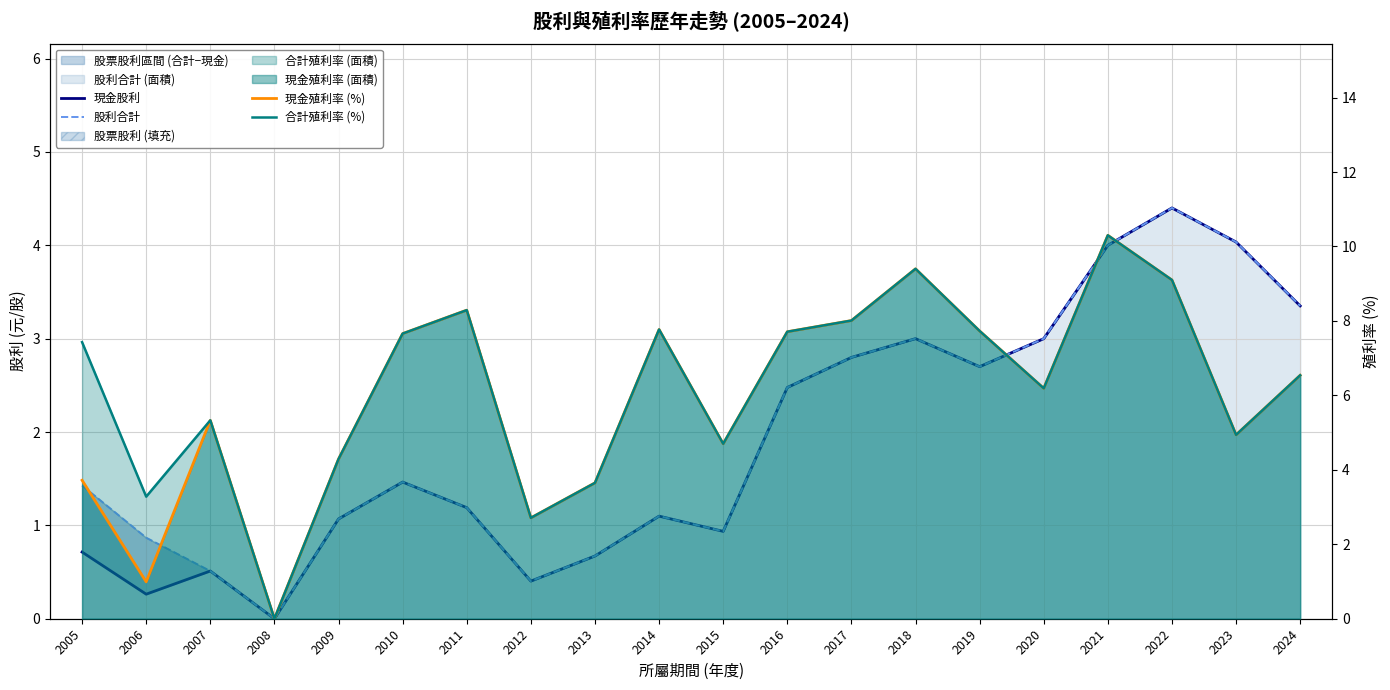

What is the difference between the 合計殖利率 (%) values at 2014 and 2017?

0.2